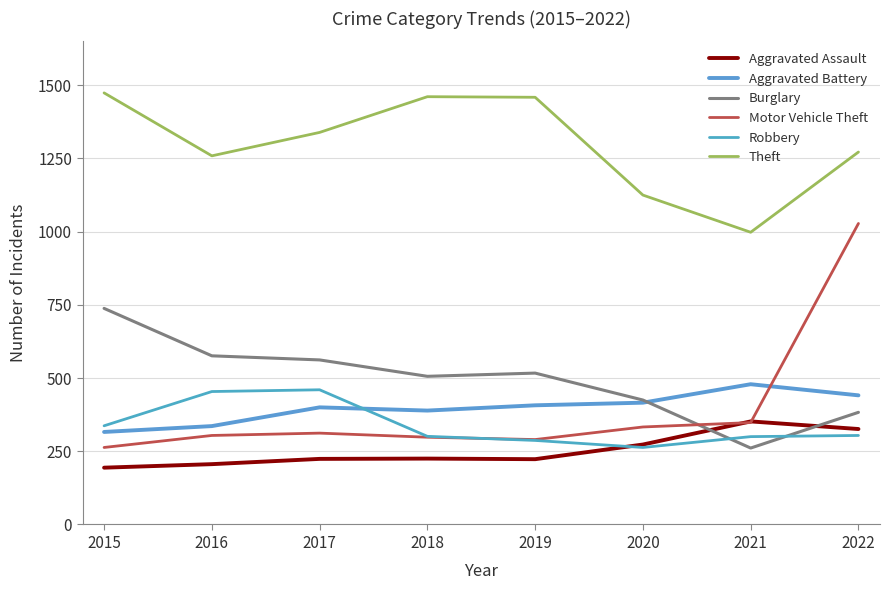

Does the chart display data point markers on the line(s)?

No